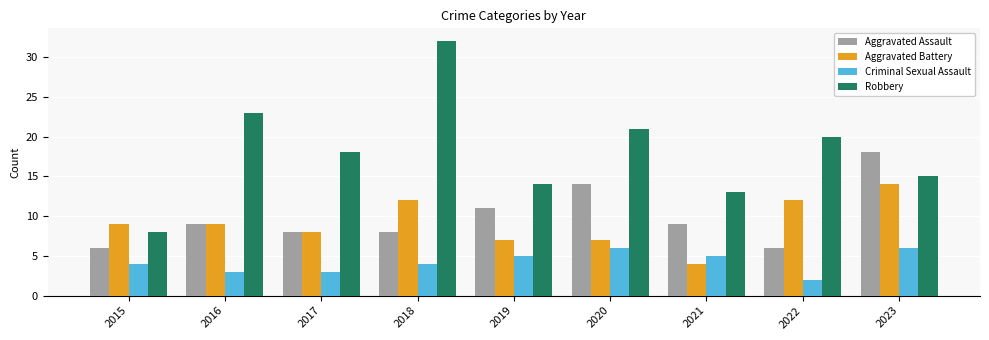

True or false: Aggravated Battery has a value of 7 at 2019.

True